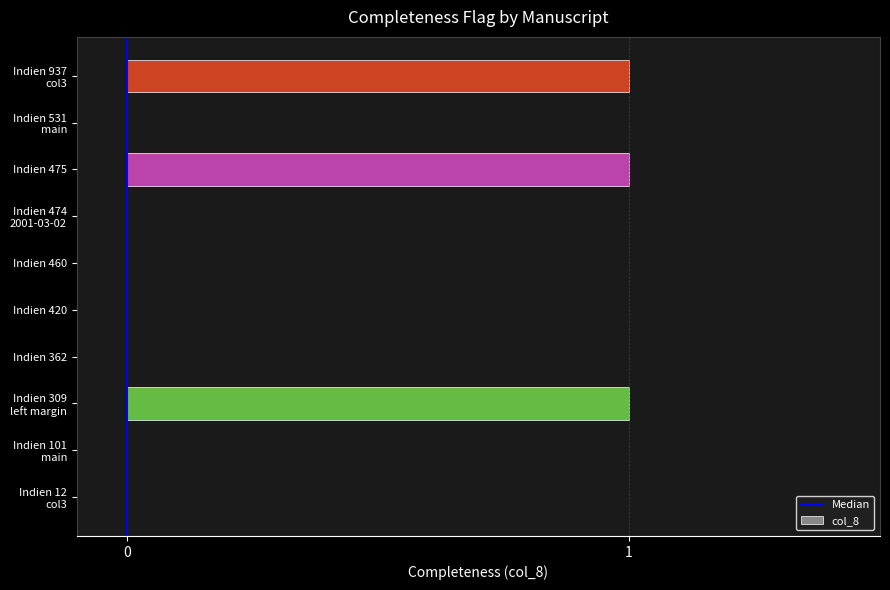

How many distinct data groups are displayed?

1